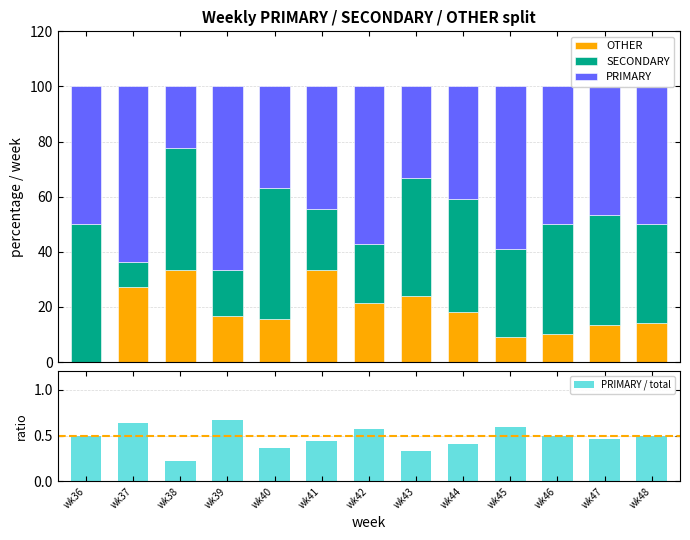

Rank the series by their average value, from highest to lowest.

PRIMARY, SECONDARY, OTHER, PRIMARY / total